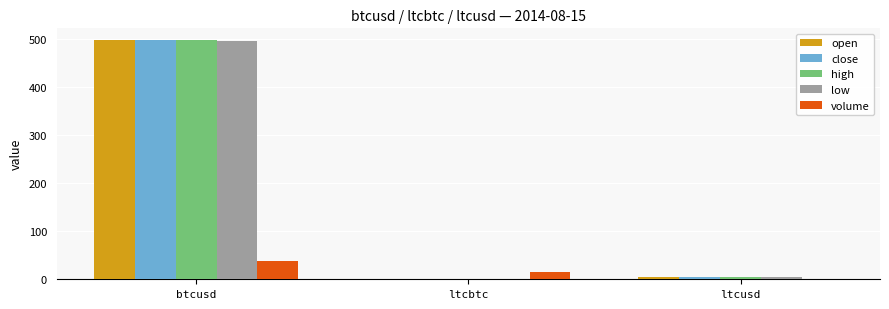

At which category is the sum across all series the highest?

btcusd